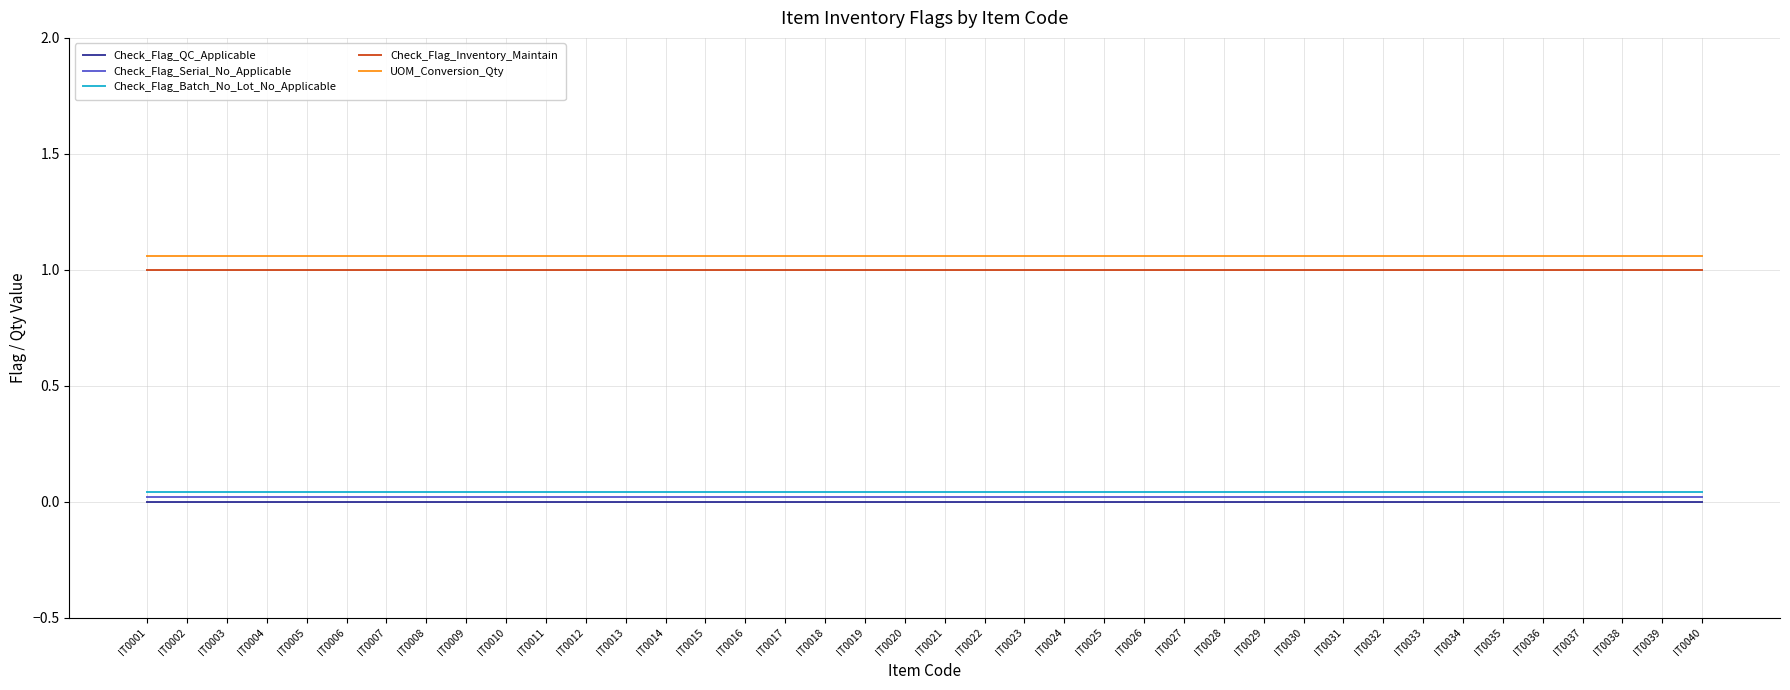

What are all the series names shown in the legend?

Check_Flag_QC_Applicable, Check_Flag_Serial_No_Applicable, Check_Flag_Batch_No_Lot_No_Applicable, Check_Flag_Inventory_Maintain, UOM_Conversion_Qty